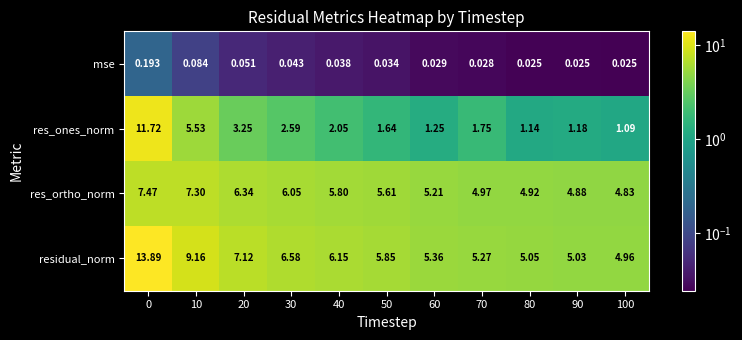

Is the value of residual_norm at 20 greater than the value of res_ortho_norm at 80?

Yes